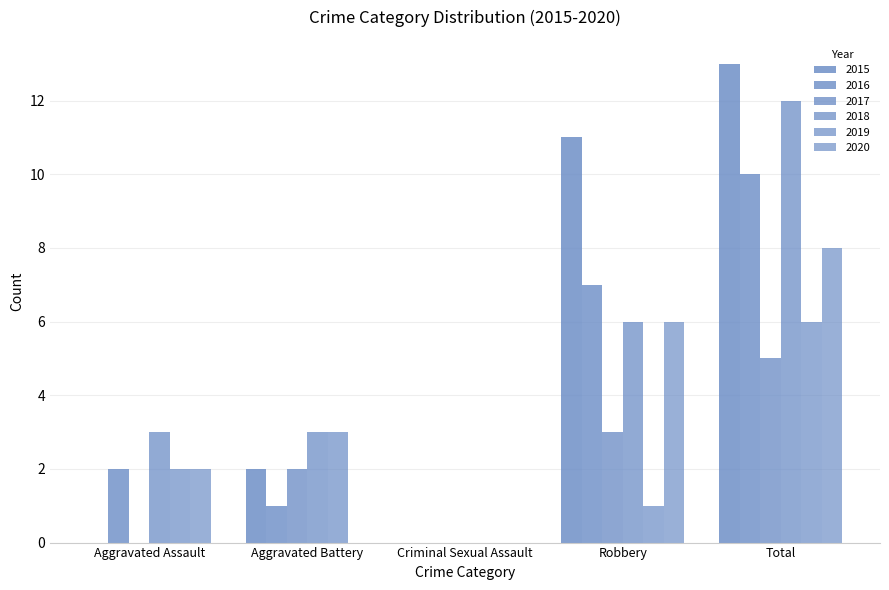

Which series has the largest range (max minus min)?

2015